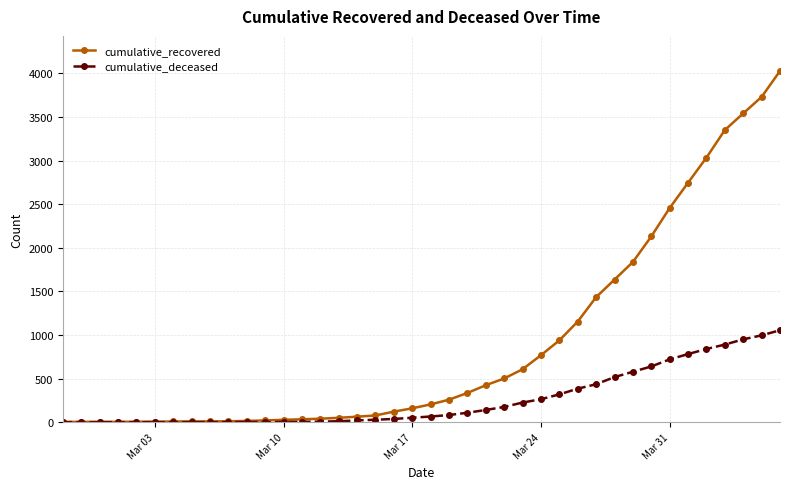

What are all the series names shown in the legend?

cumulative_recovered, cumulative_deceased